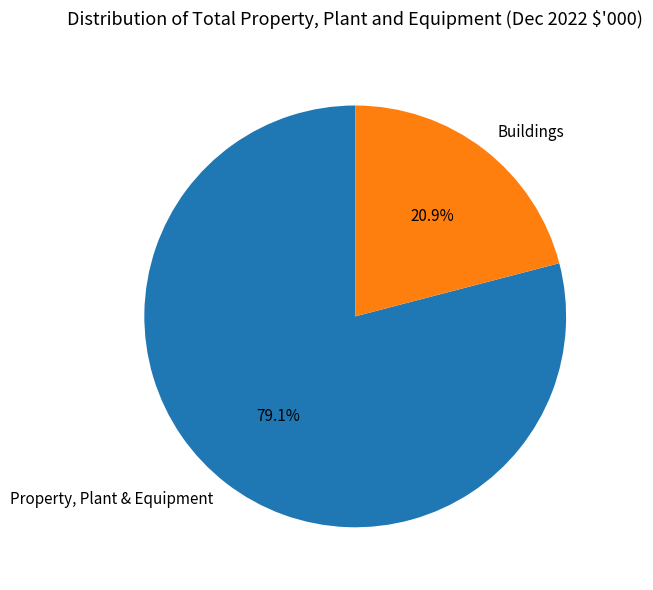

Count the number of slices in the pie.

2